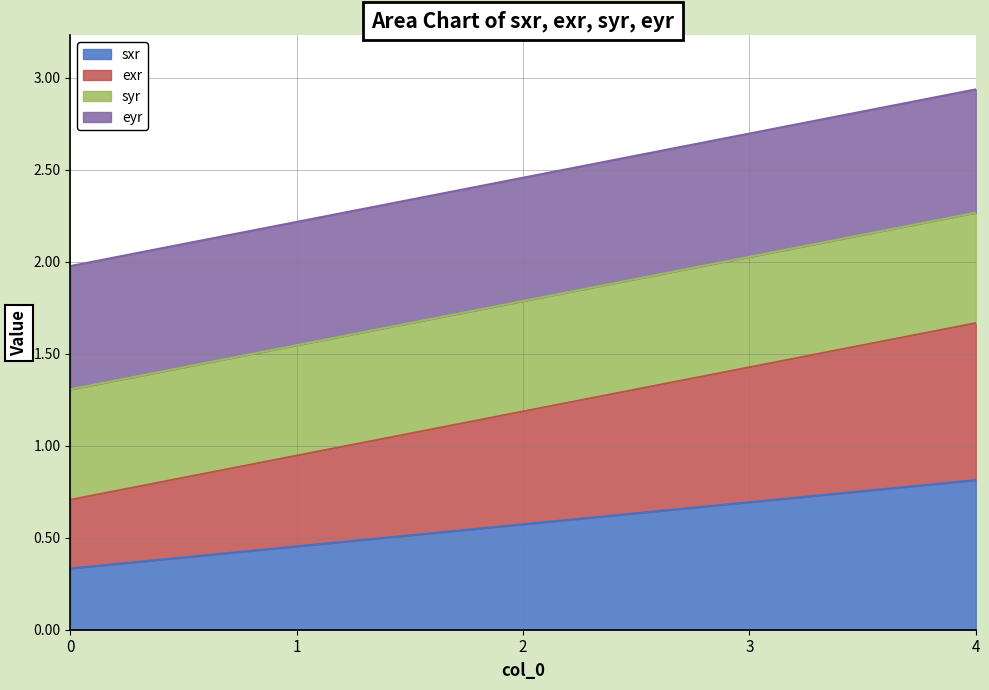

What is the highest value of the sxr series?

0.8